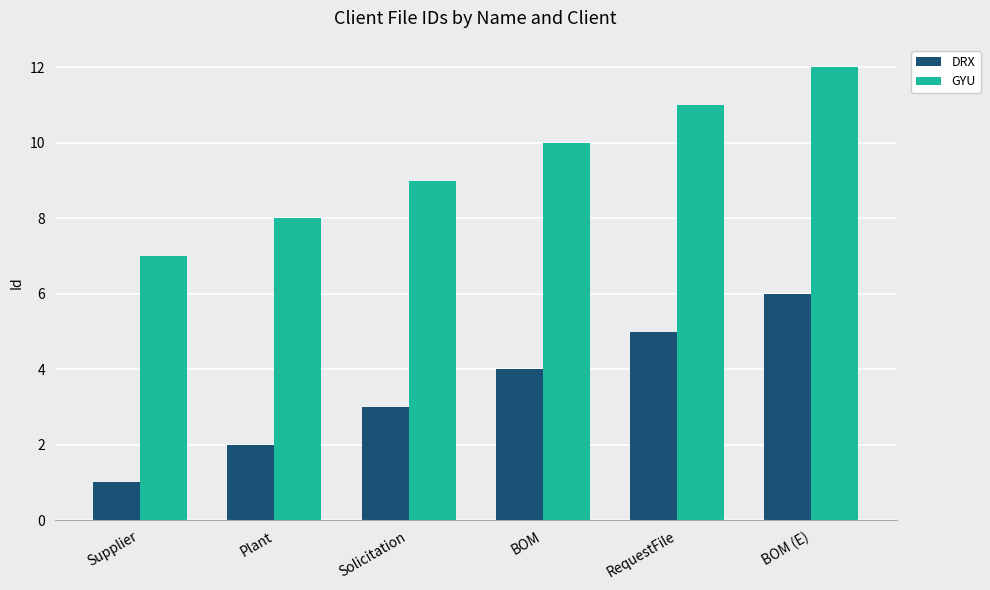

At which label does DRX reach its minimum?

Supplier